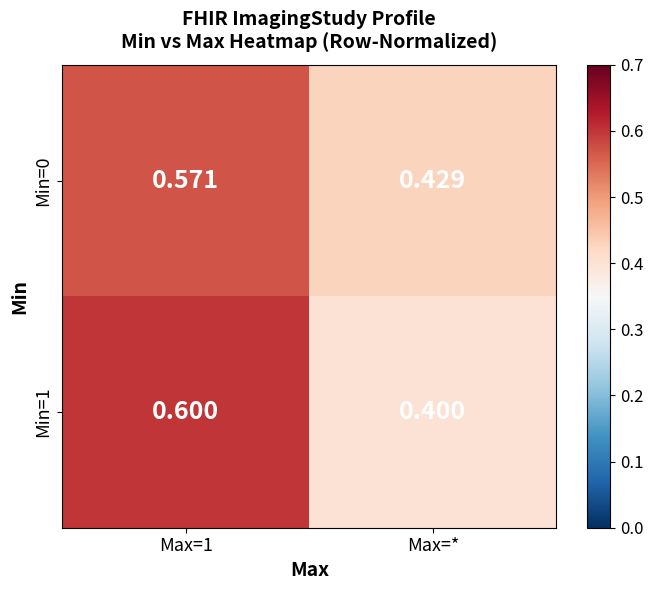

Count the number of data series in this chart.

2